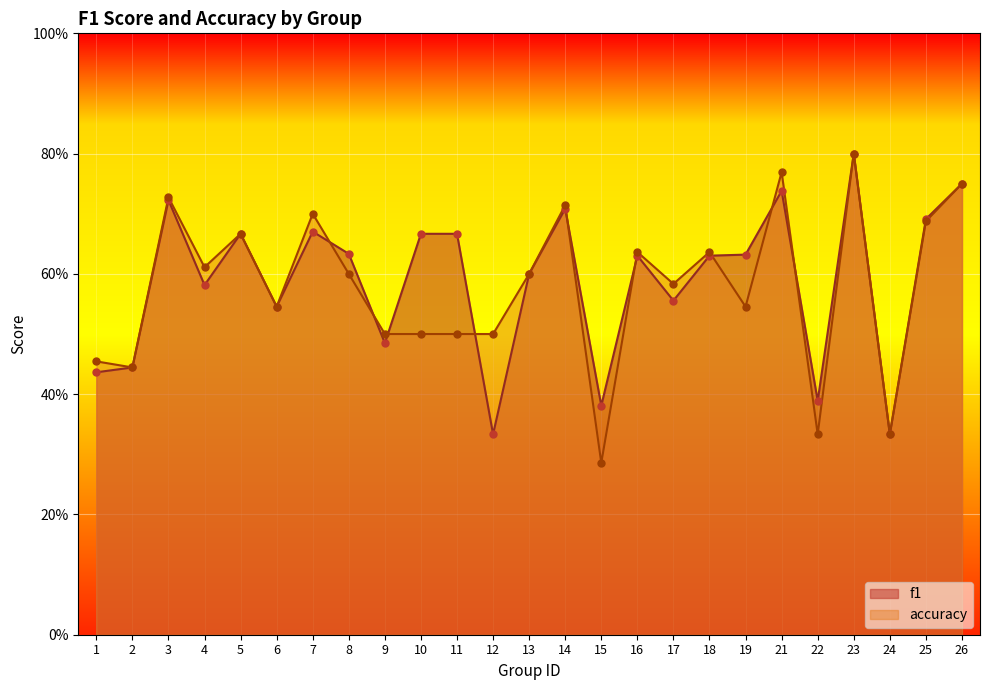

Which series has the largest Y range (max minus min)?

accuracy